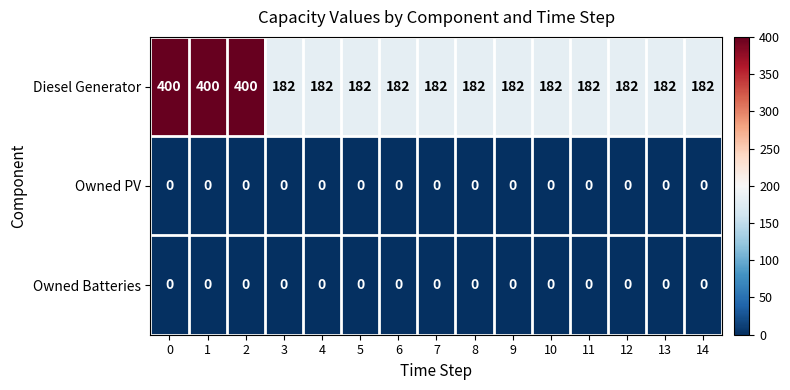

What value does the Diesel Generator series have at 1, to the nearest 5?

400